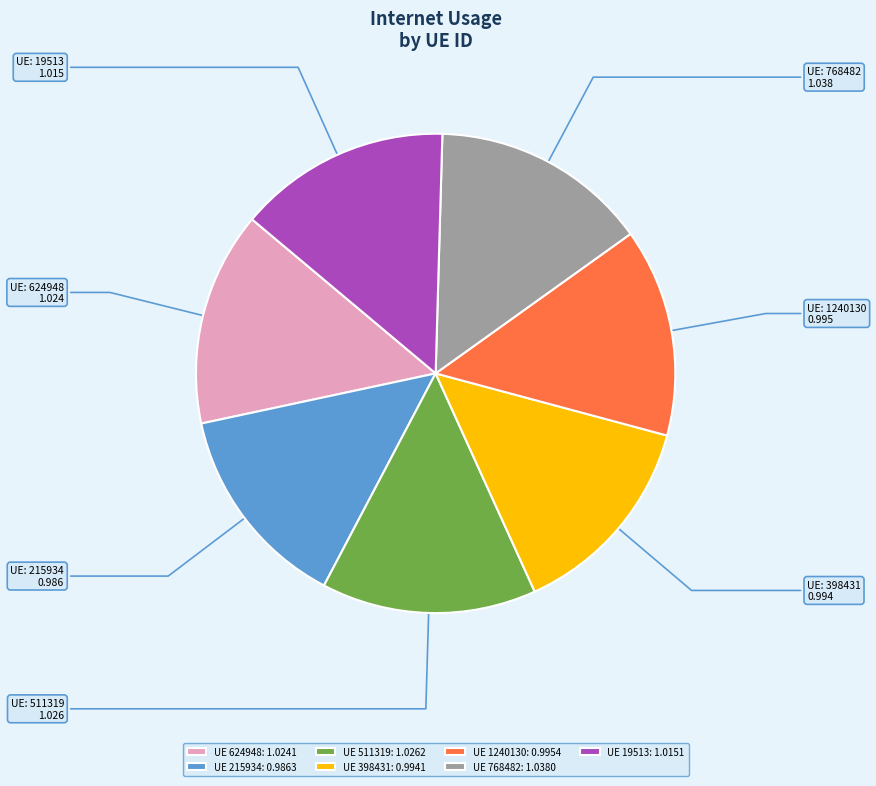

Is it true that 1240130 is 21% of the pie?

False